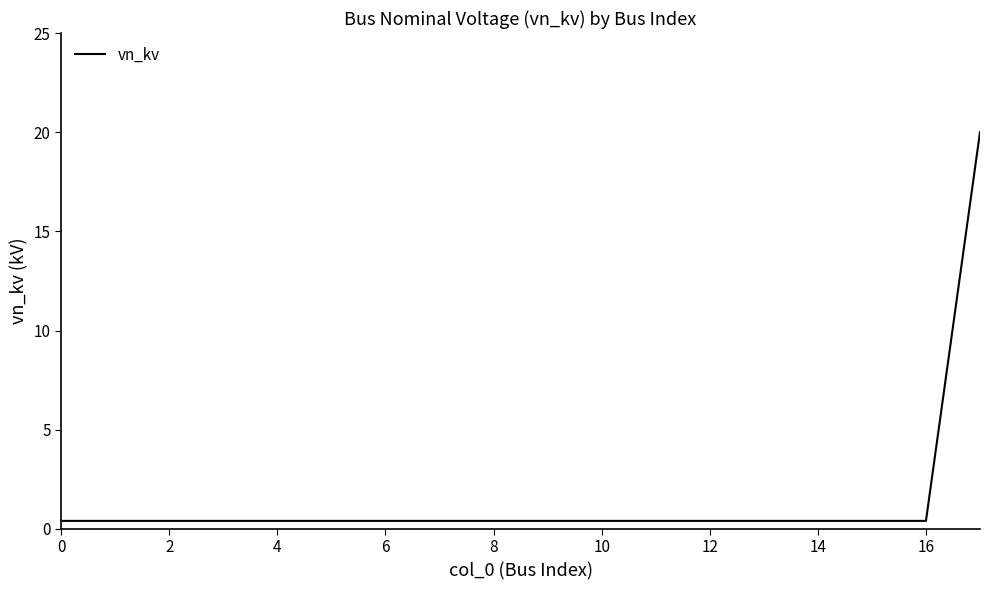

What is the minimum value shown in the chart?

0.4